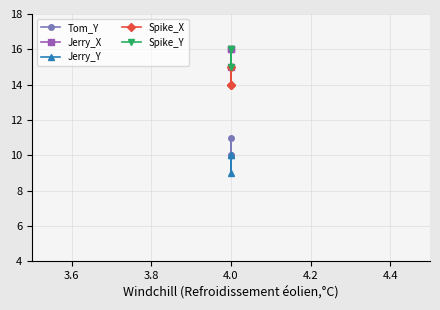

Does the chart have visible grid lines?

Yes